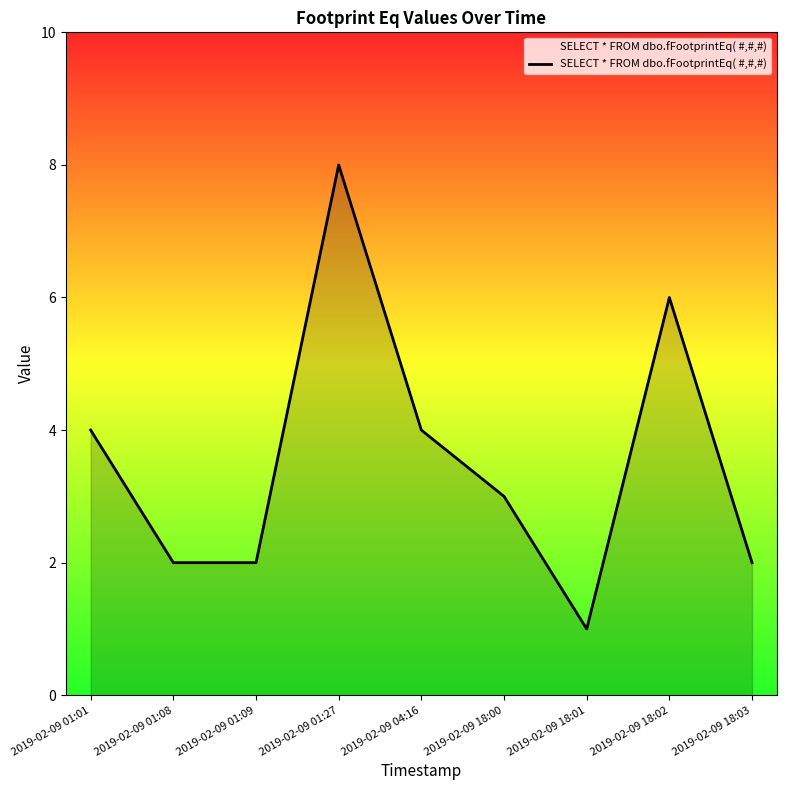

What is the difference between the second highest and minimum values?

5